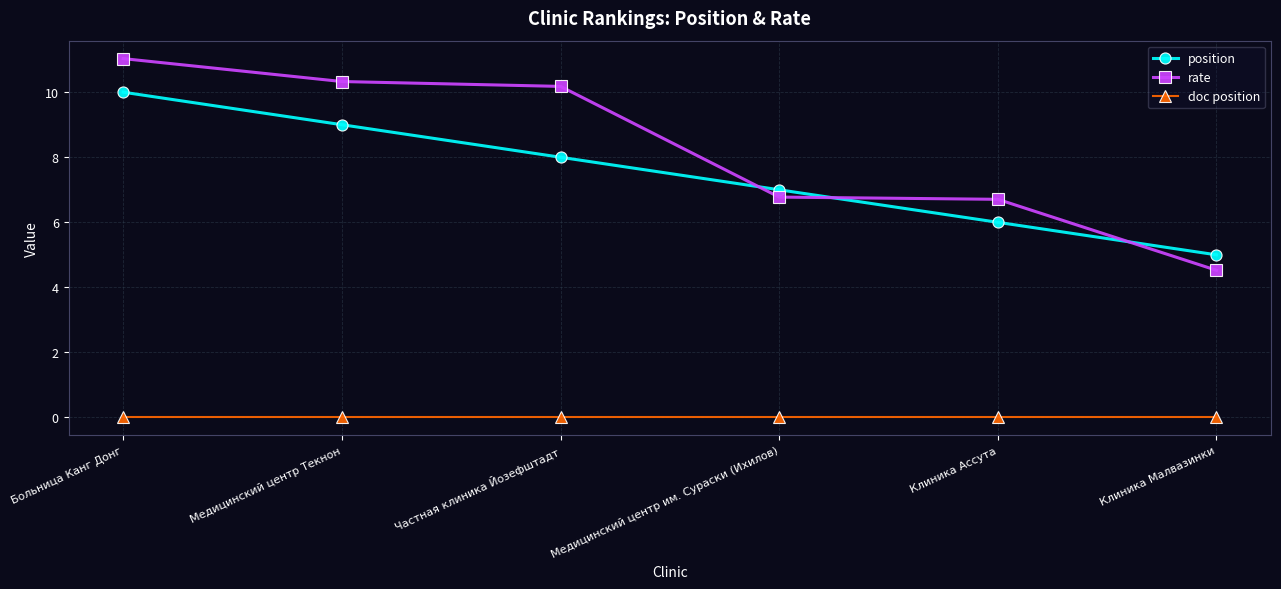

What is the difference between the highest and lowest values at Больница Канг Донг?

11.0